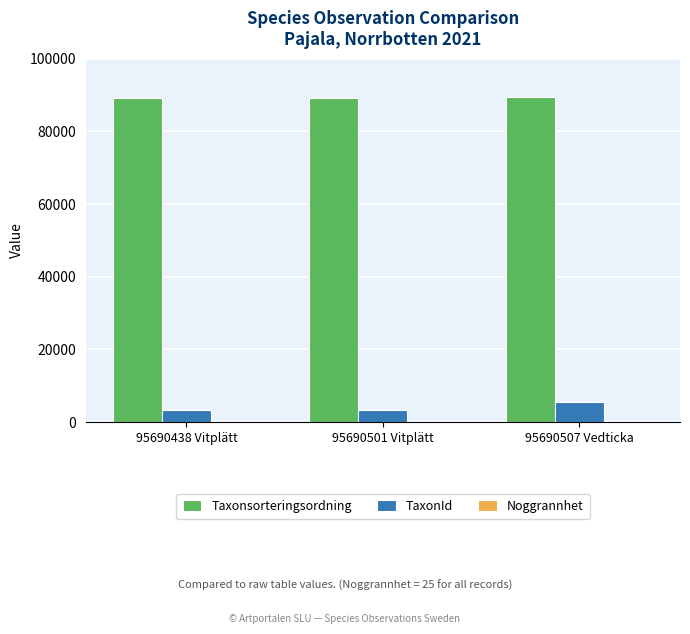

Count the number of categories in the chart.

3